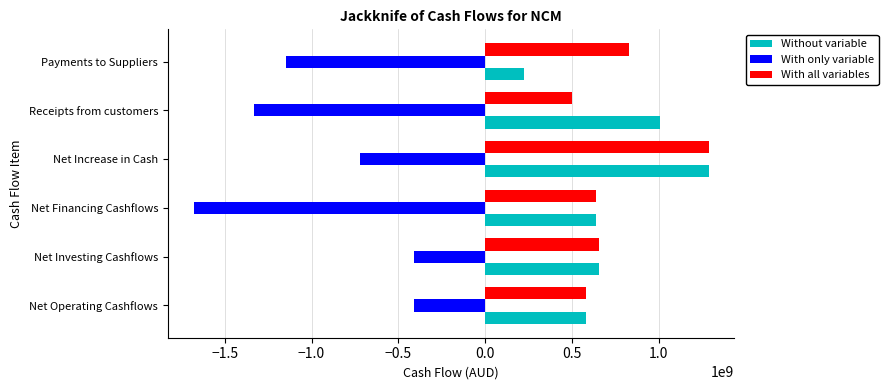

What is the approximate value of Without variable at Net Investing Cashflows?

657410031